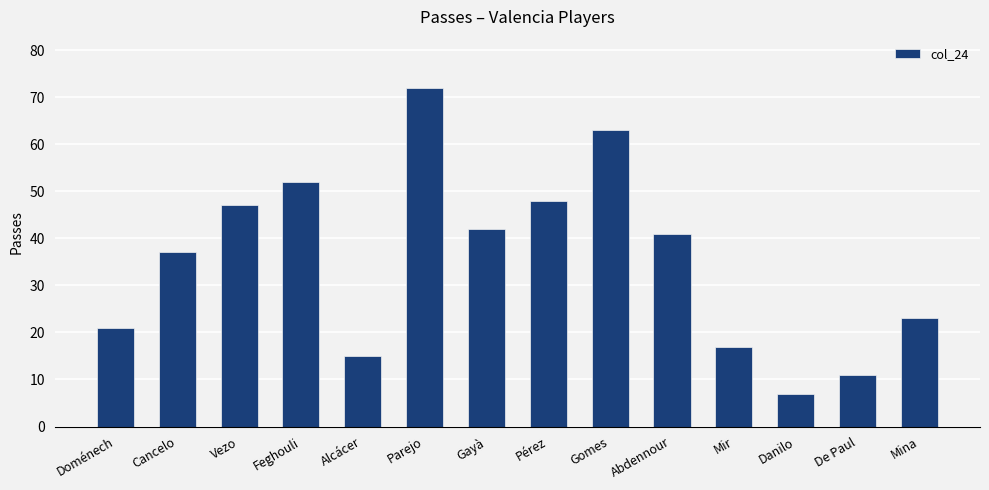

Reading left to right, extract all data points from this chart.

21	37	47	52	15	72	42	48	63	41	17	7	11	23